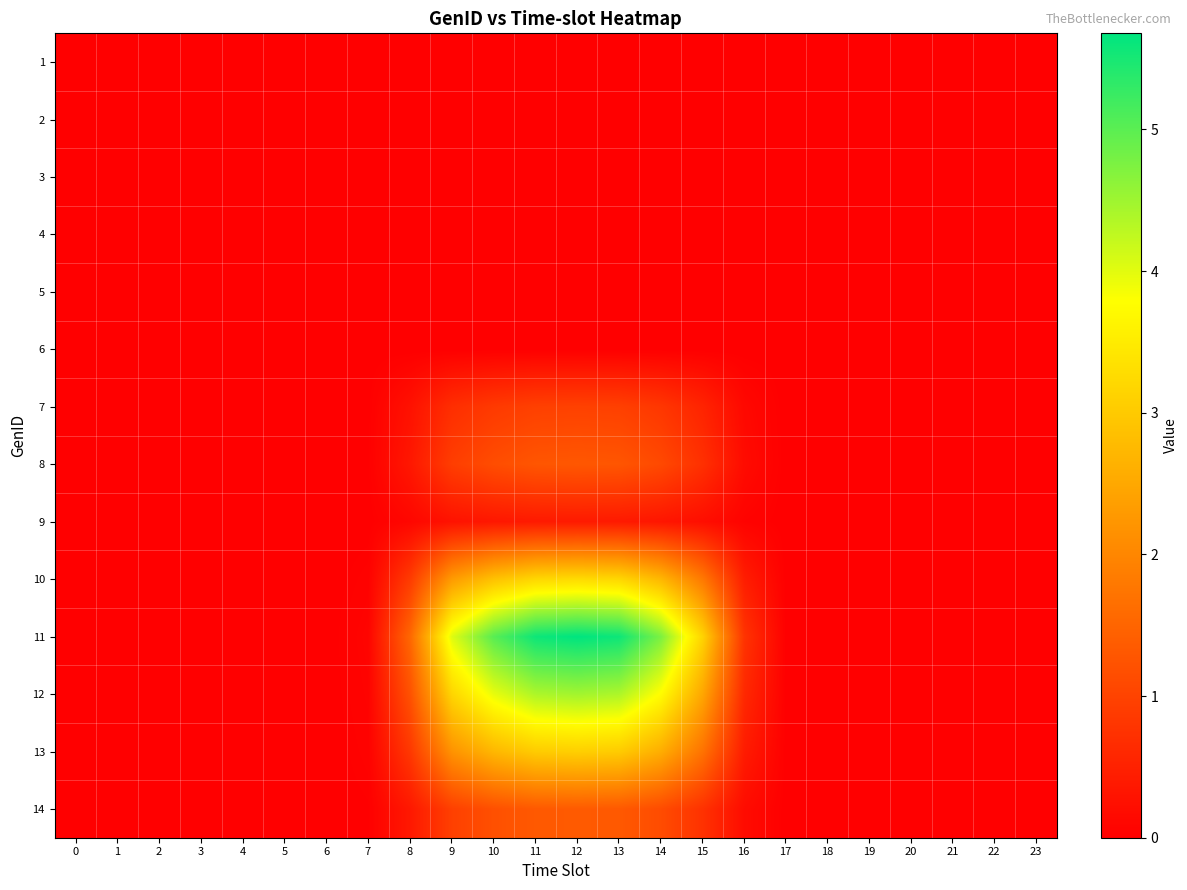

Rank the series by their maximum value, from lowest to highest.

row_0, row_1, row_2, row_3, row_4, row_5, row_8, row_6, row_7, row_13, row_12, row_9, row_11, row_10